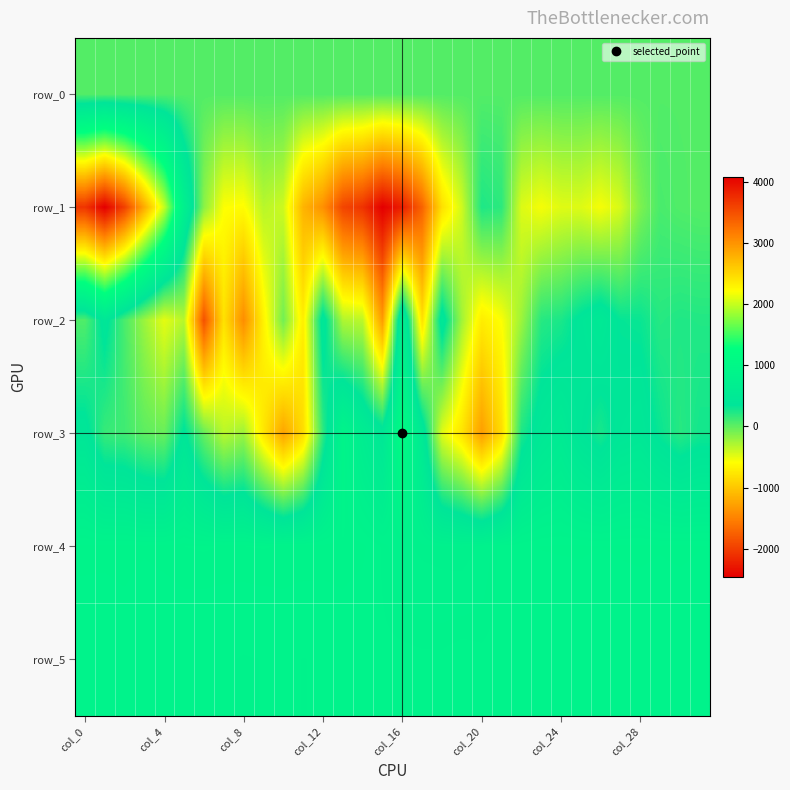

List the series in order of their peak value, lowest first.

row_0, row_2, row_5, row_4, row_3, row_1